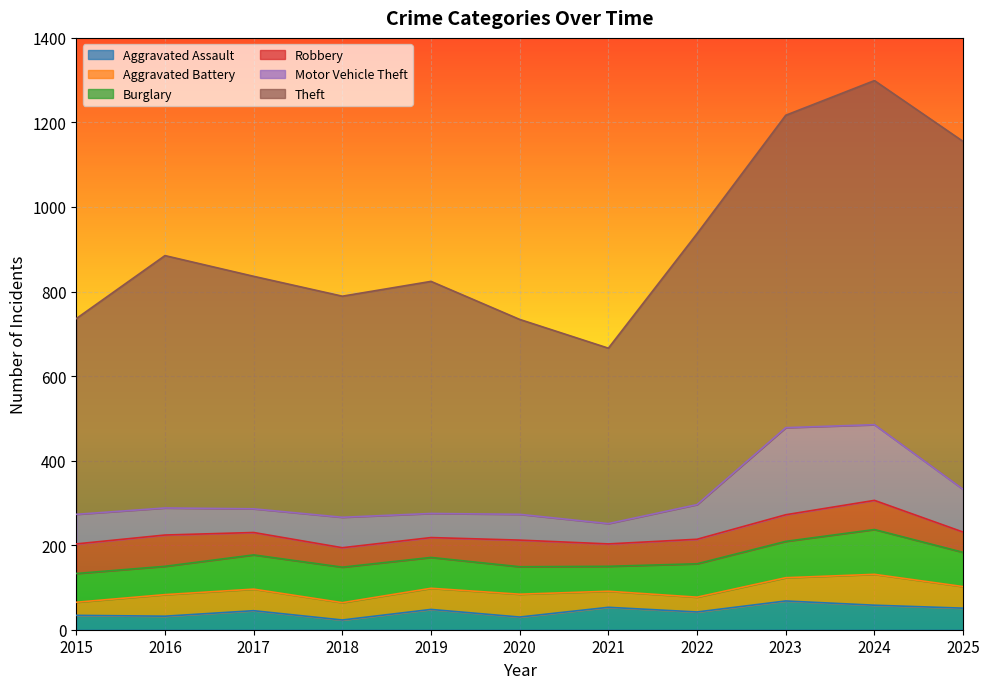

Which label corresponds to the largest value in the chart?

2025